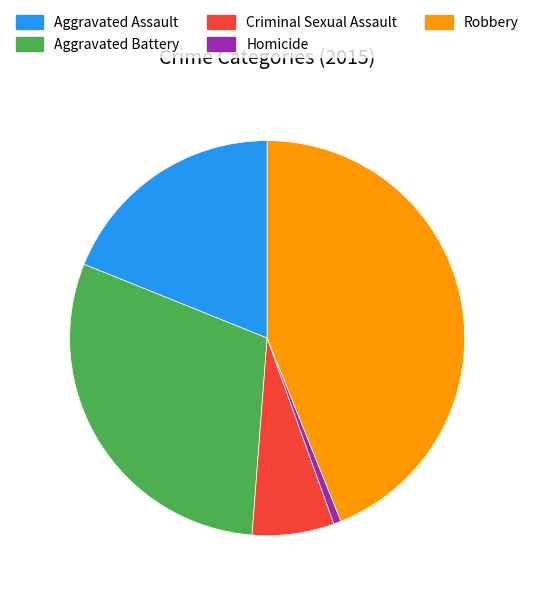

True or false: Aggravated Battery accounts for 40% of the total.

False